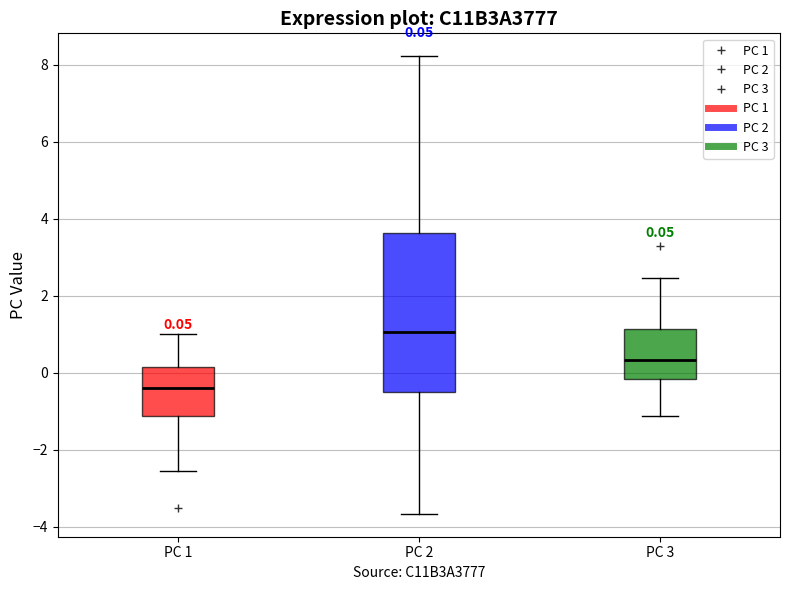

Which box has the lowest median line?

PC 1